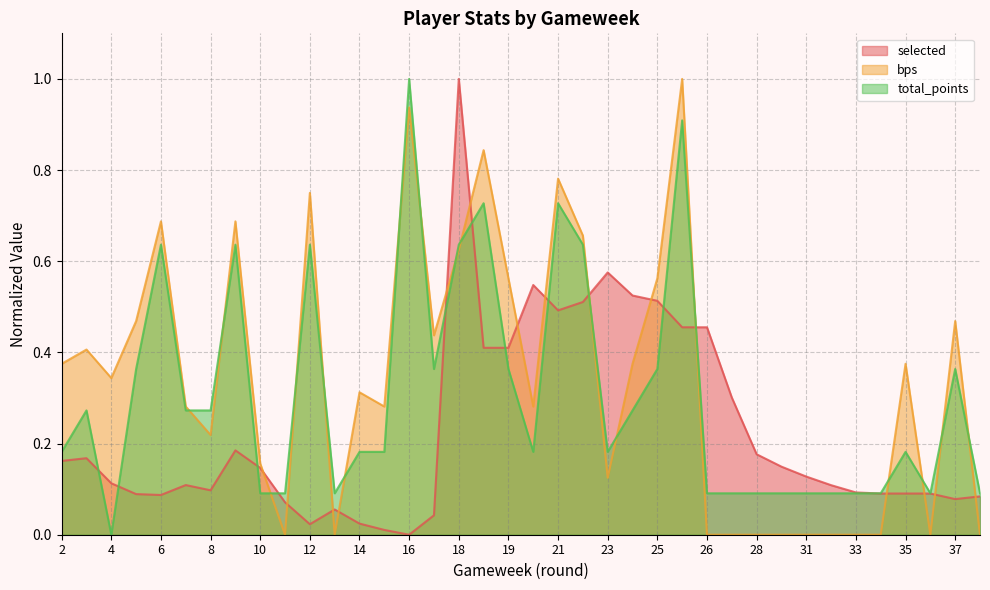

Rank the series by their maximum value, from lowest to highest.

selected, bps, total_points